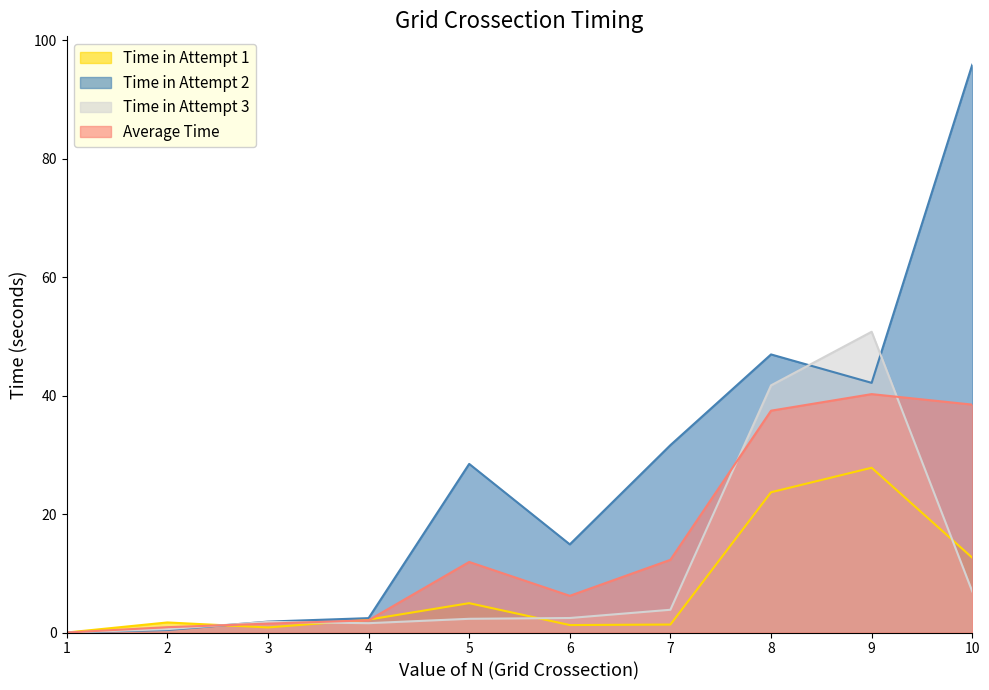

Which category has the highest value in the Time in Attempt 3 series?

9